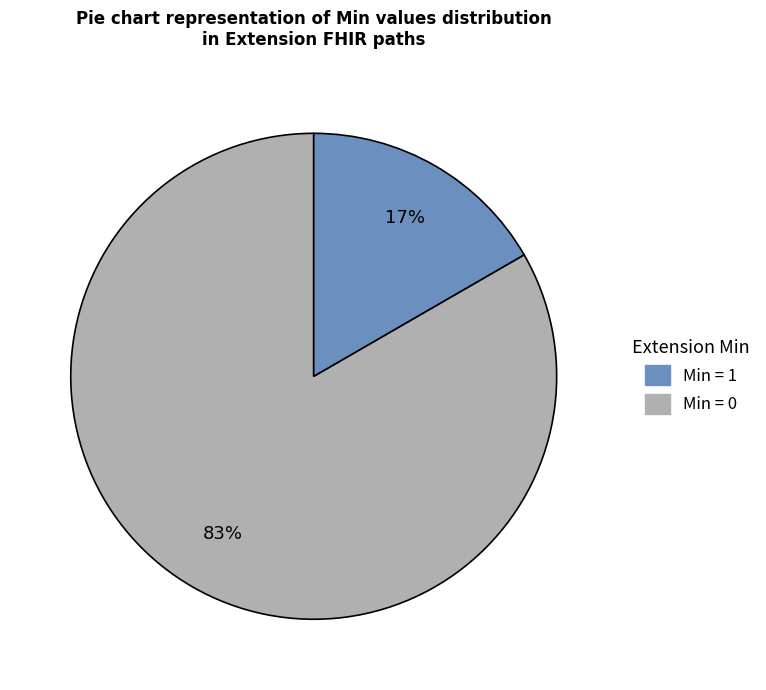

Is there a majority slice in this chart?

Yes